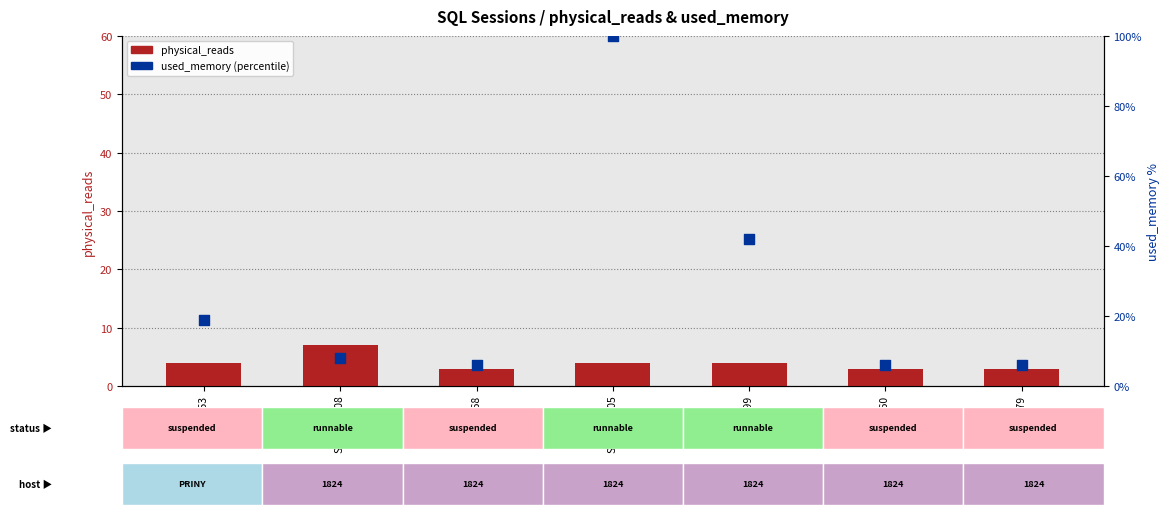

Which series reaches the minimum Y coordinate?

physical_reads